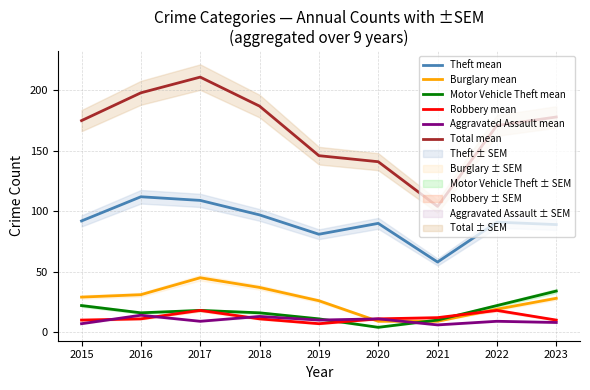

What is the difference between the Robbery mean values at 2022 and 2015?

8